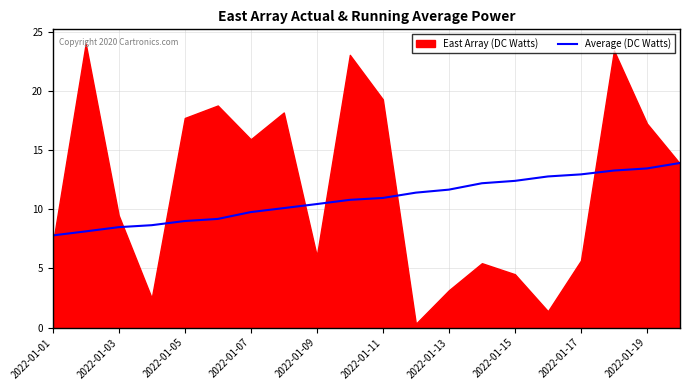

Is it true that Average (DC Watts) equals 18.1 at 2022-01-15?

False